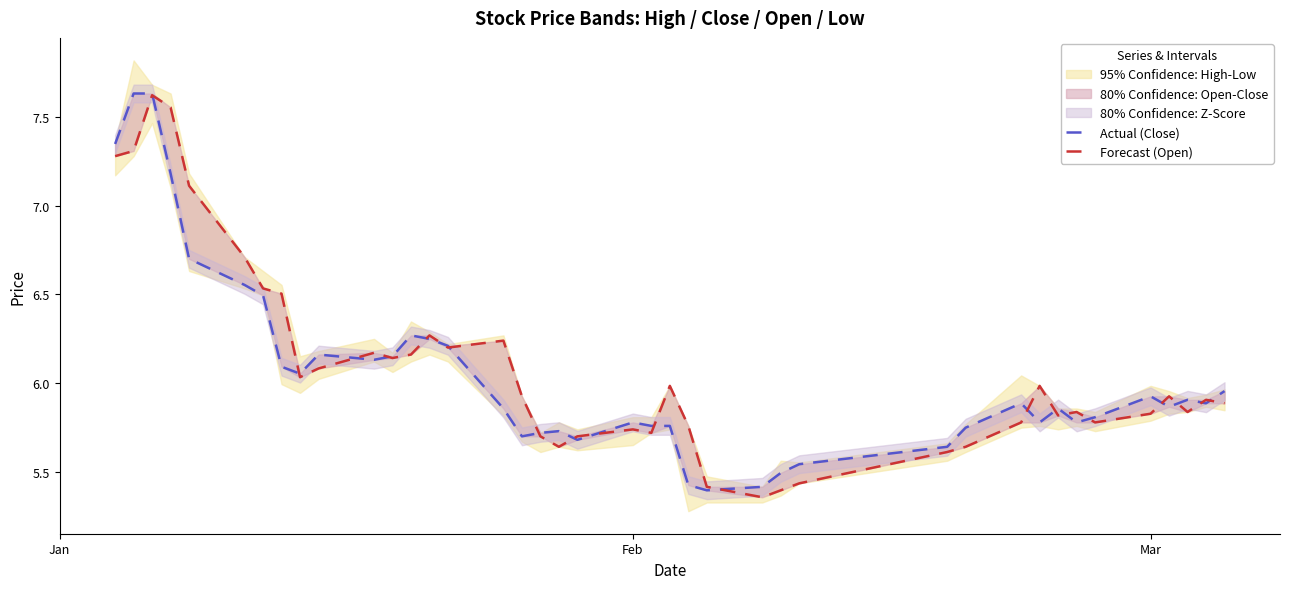

Which series has the largest total across all categories?

Forecast (Open)